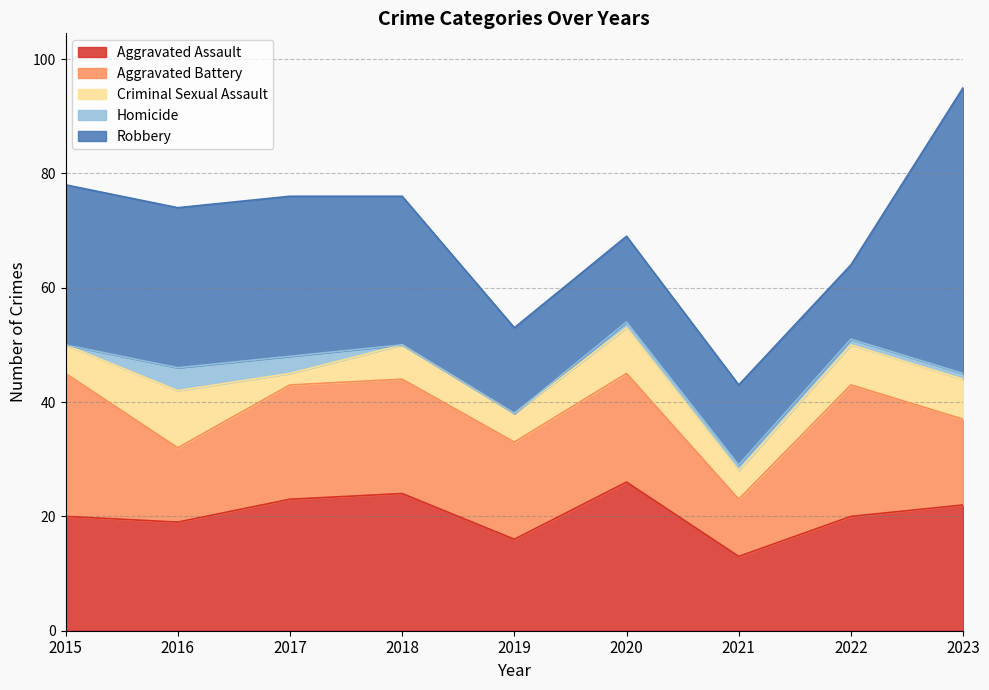

Which has a higher value, 2019 or 2022?

2022